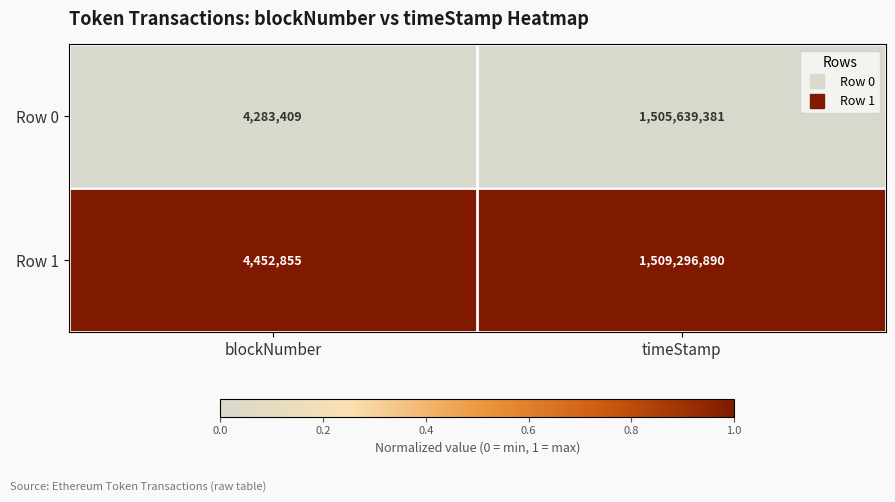

Which series has the largest total across all categories?

Row 1